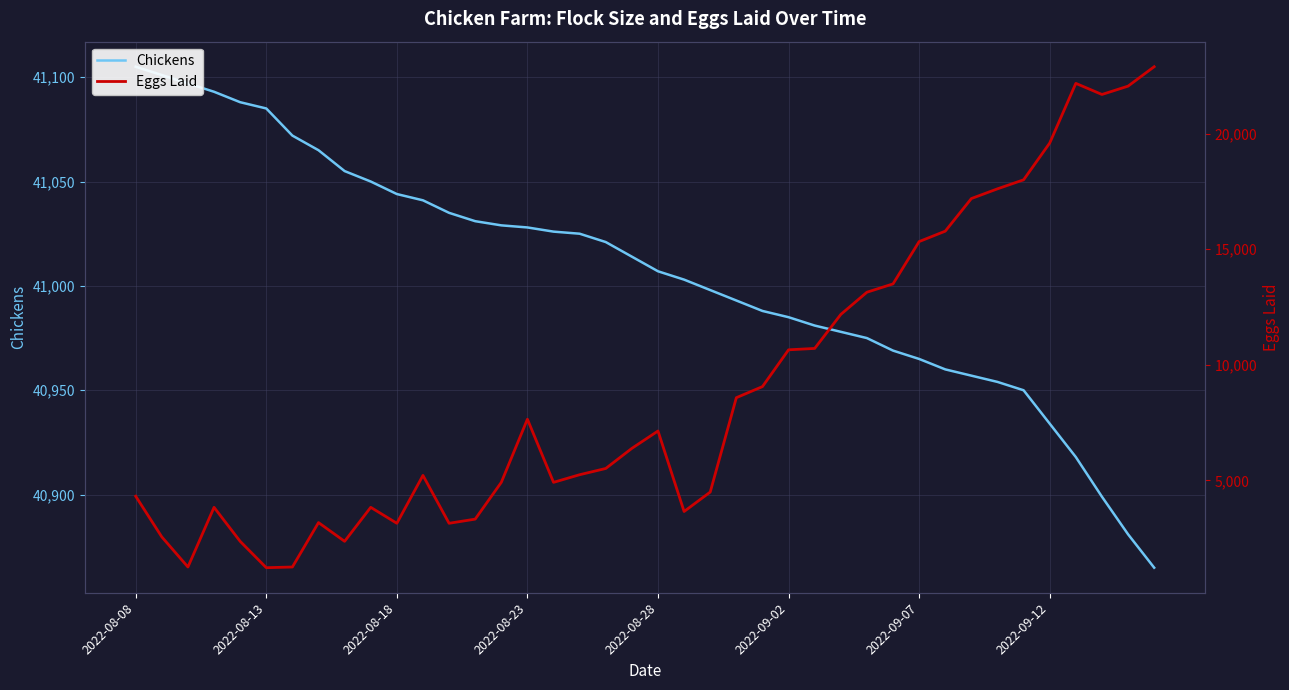

What is the difference between the maximum and minimum values in the Chickens series?

240